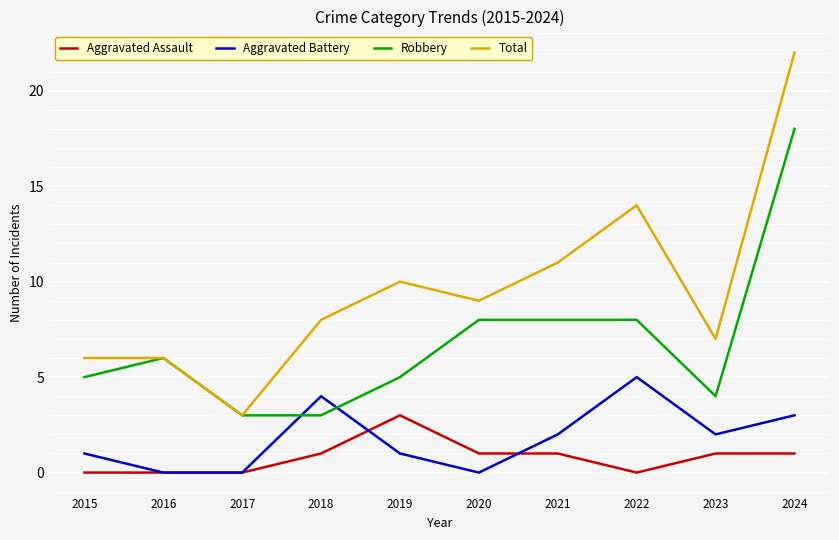

What is the spread (max minus min) of values at 2022?

14